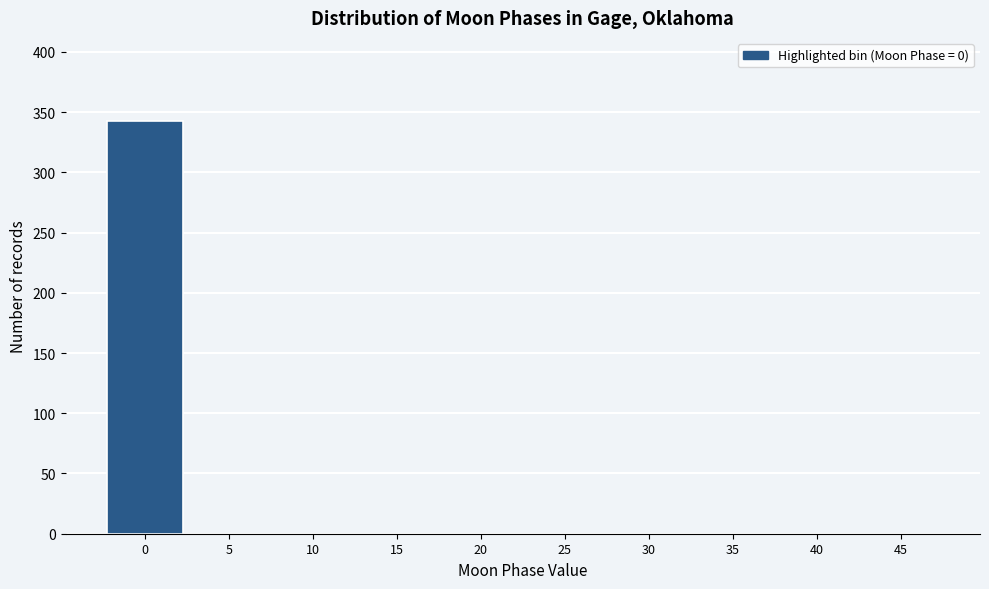

Reading left to right, list all the values displayed in this chart.

0=343	5=0	10=0	15=0	20=0	25=0	30=0	35=0	40=0	45=0